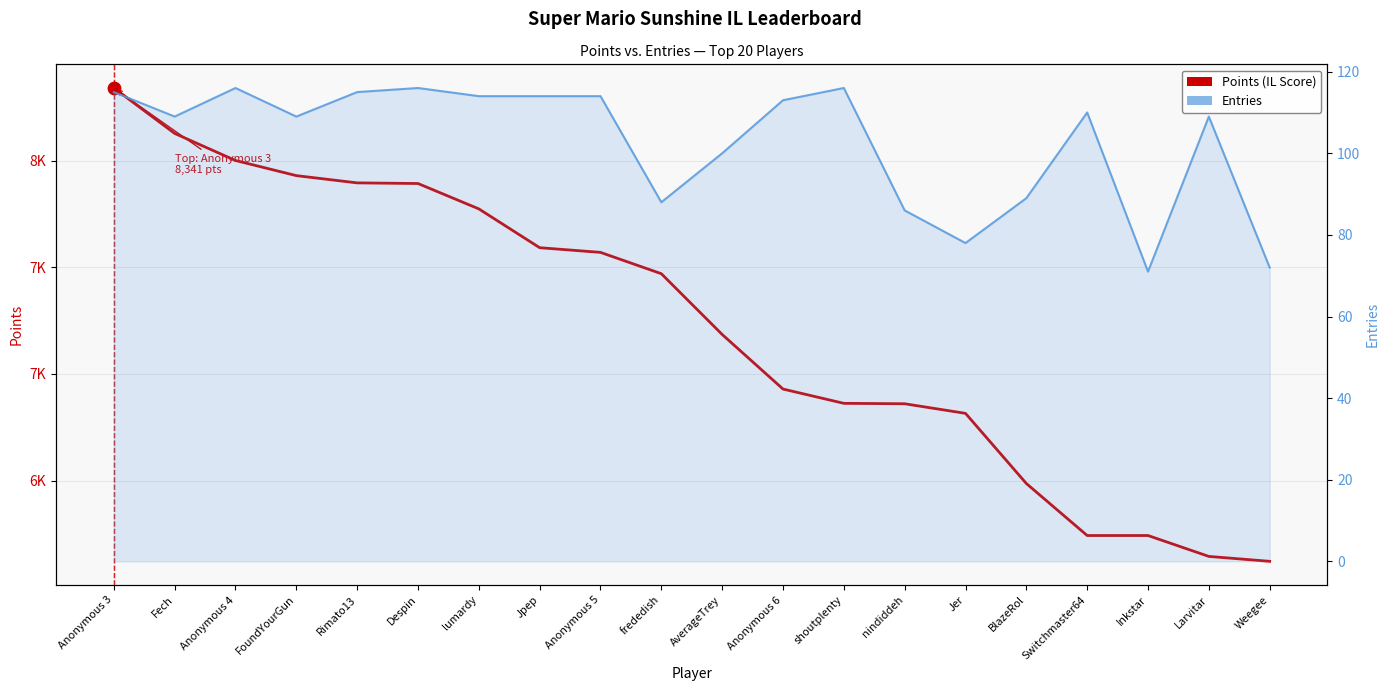

What is the total value across all series at Inkstar?

6313